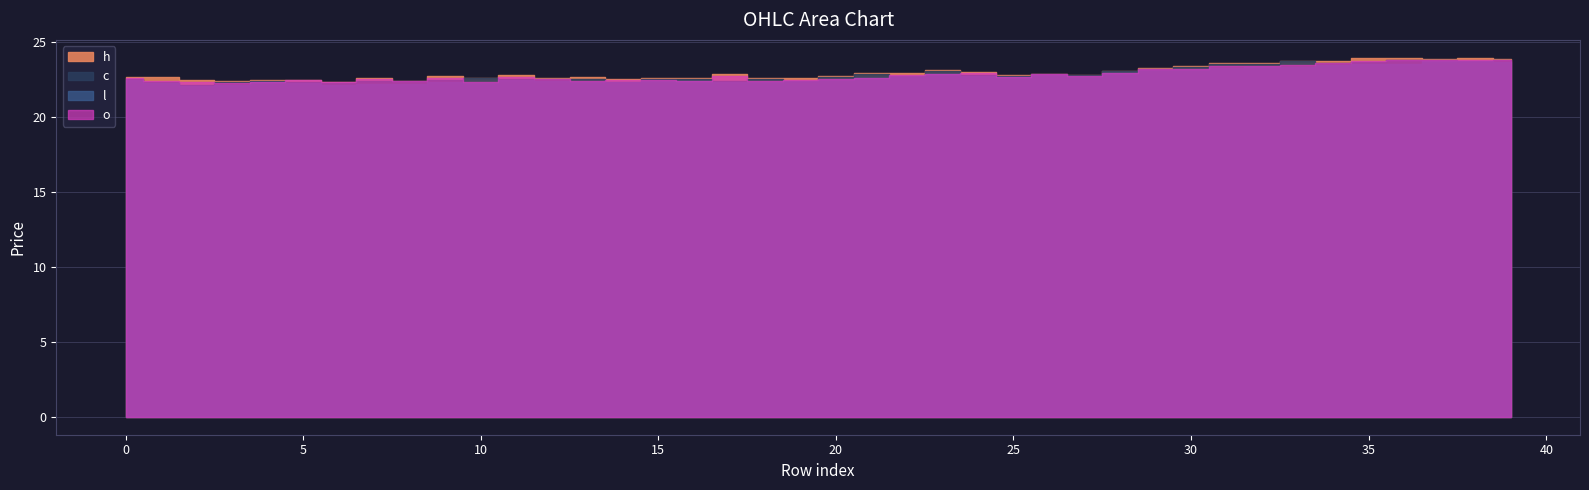

At how many categories does at least one series exceed 23?

13